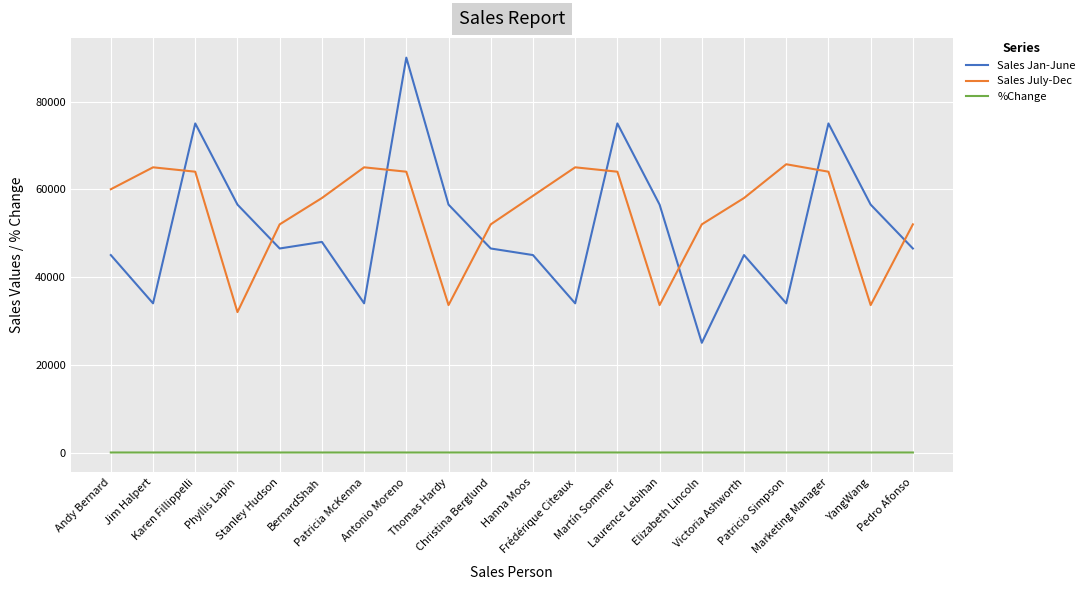

Where does the Sales July-Dec series first go above 58500?

Andy Bernard